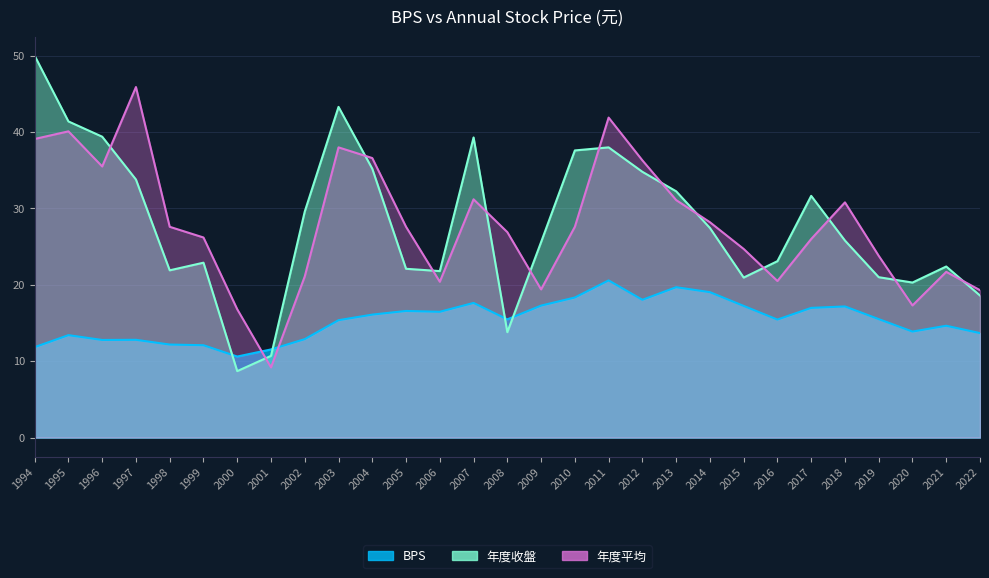

Reading left to right, extract all data points from this chart.

BPS: 11.8	13.4	12.8	12.8	12.2	12.1	10.6	11.5	12.9	15.4	16.1	16.6	16.5	17.6	15.5	17.3	18.3	20.6	18.0	19.7	19.0	17.2	15.4	17.0	17.2	15.5	13.9	14.6	13.7
年度收盤: 50.0	41.4	39.4	33.8	21.9	22.9	8.7	10.7	29.6	43.3	35.2	22.1	21.8	39.3	13.8	25.6	37.6	38.0	34.8	32.2	27.4	20.9	23.1	31.6	25.8	21.0	20.3	22.4	18.6
年度平均: 39.1	40.1	35.5	45.9	27.6	26.2	16.8	9.2	21.1	38.0	36.6	27.6	20.4	31.2	26.9	19.4	27.6	41.9	36.3	31.1	28.2	24.7	20.5	26.0	30.8	23.8	17.3	21.7	19.3